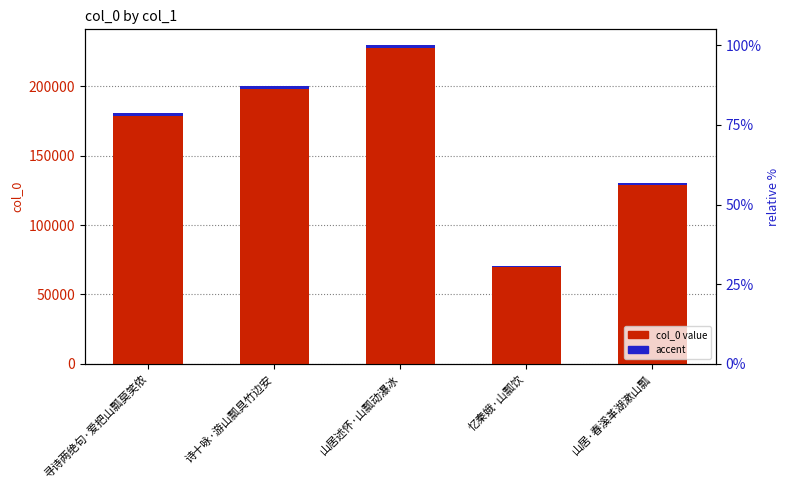

At which category does the chart reach its peak across all series?

山居述怀·山瓢动瀑冰